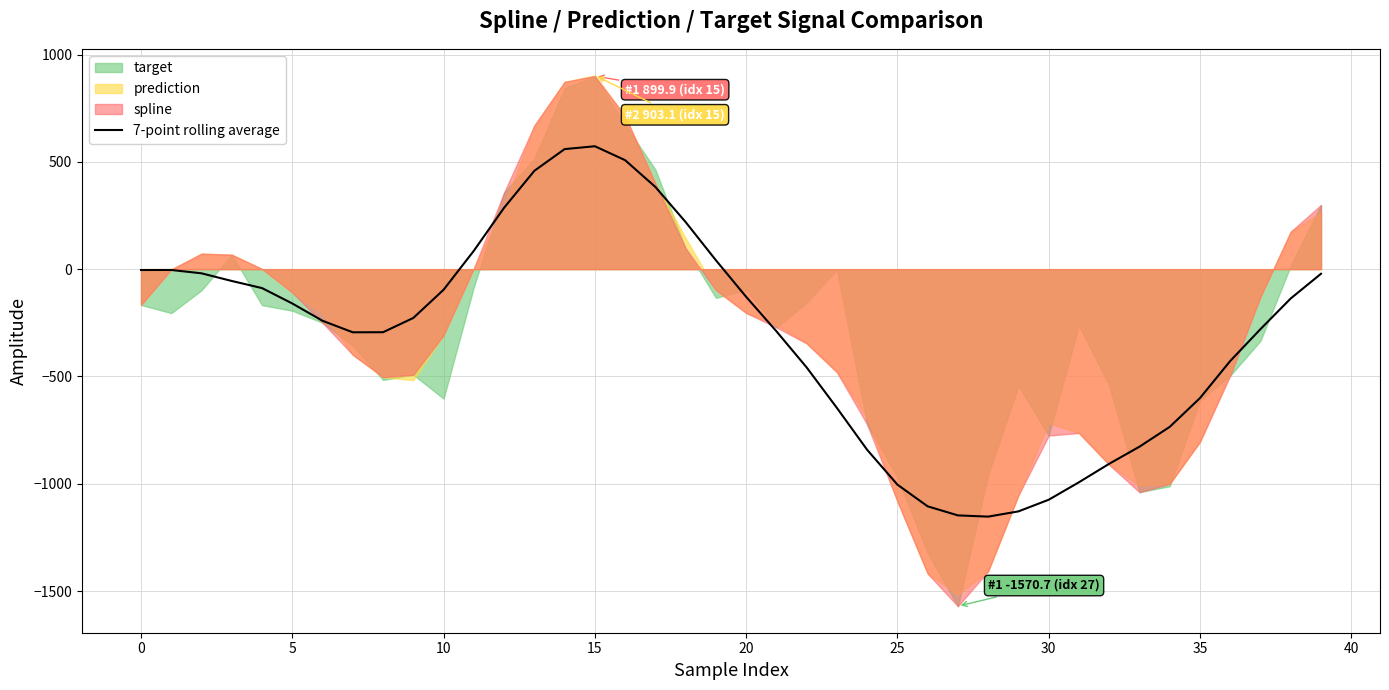

What is the difference between the values at 20 and 34?

606.1